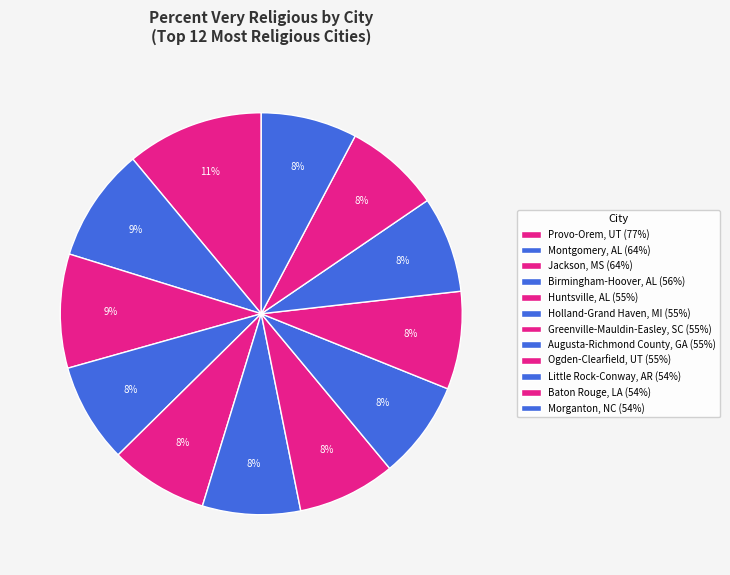

Is Birmingham-Hoover, AL the majority of the pie?

No